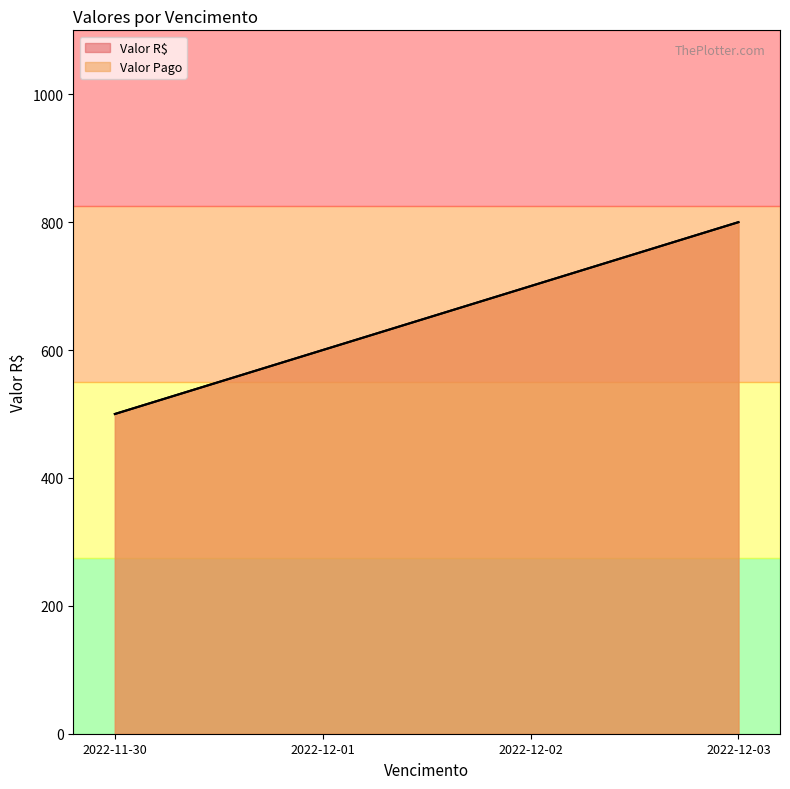

How many values in the Valor R$ series are below 700?

2